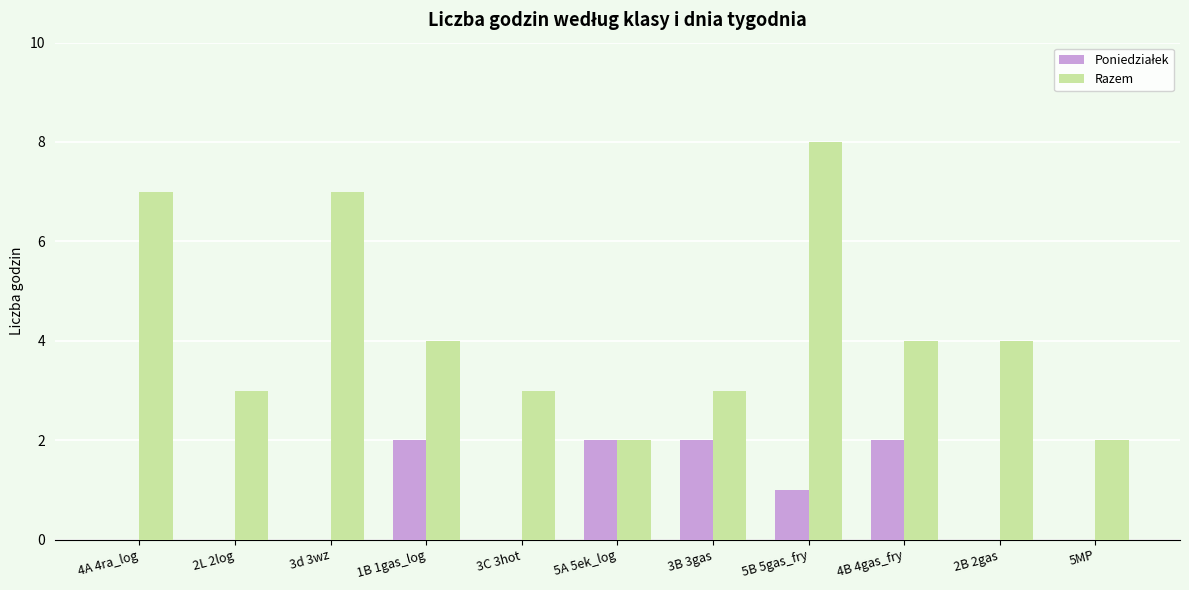

What is the greatest value displayed?

8